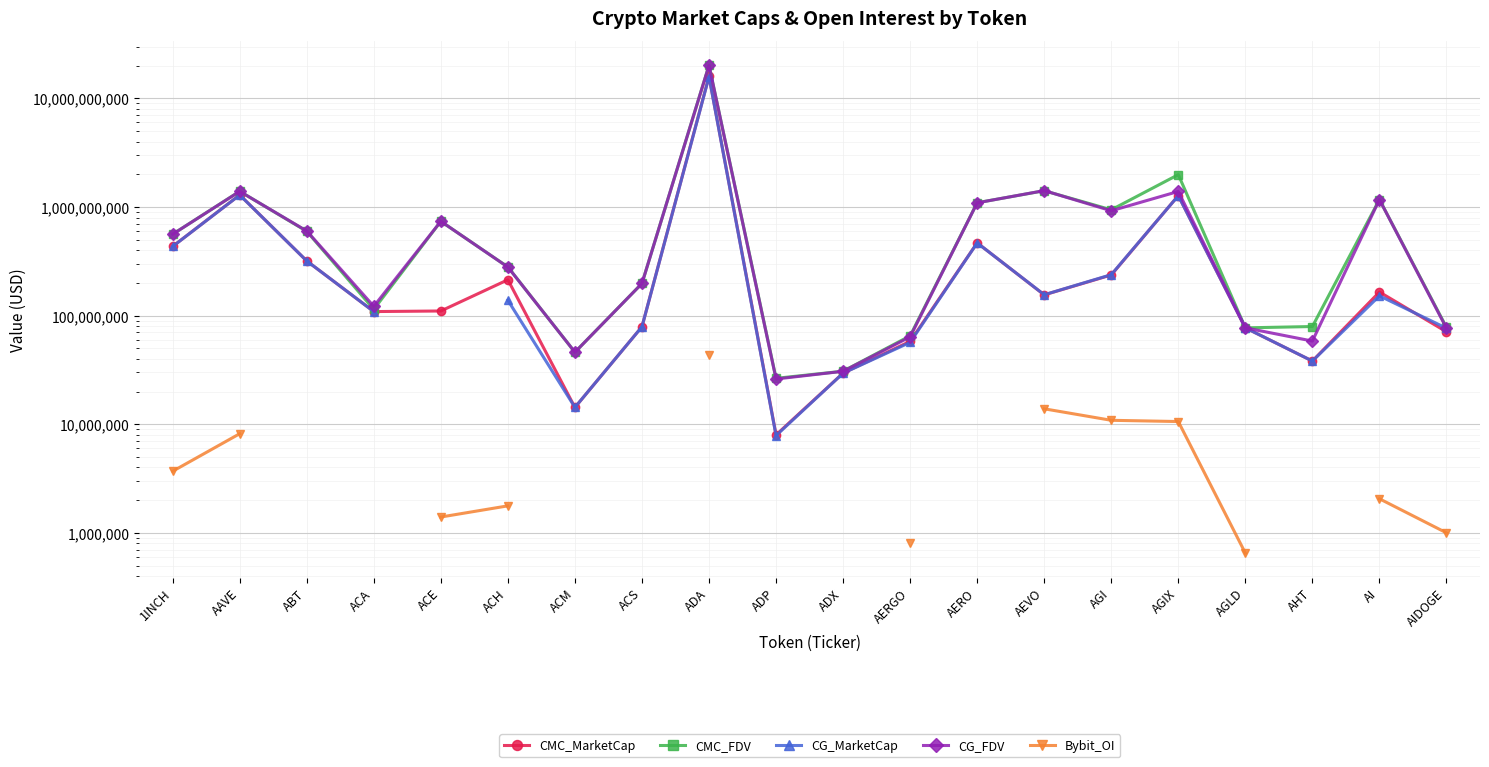

The value of CMC_FDV at ACE is 738196183.5. True or false?

True